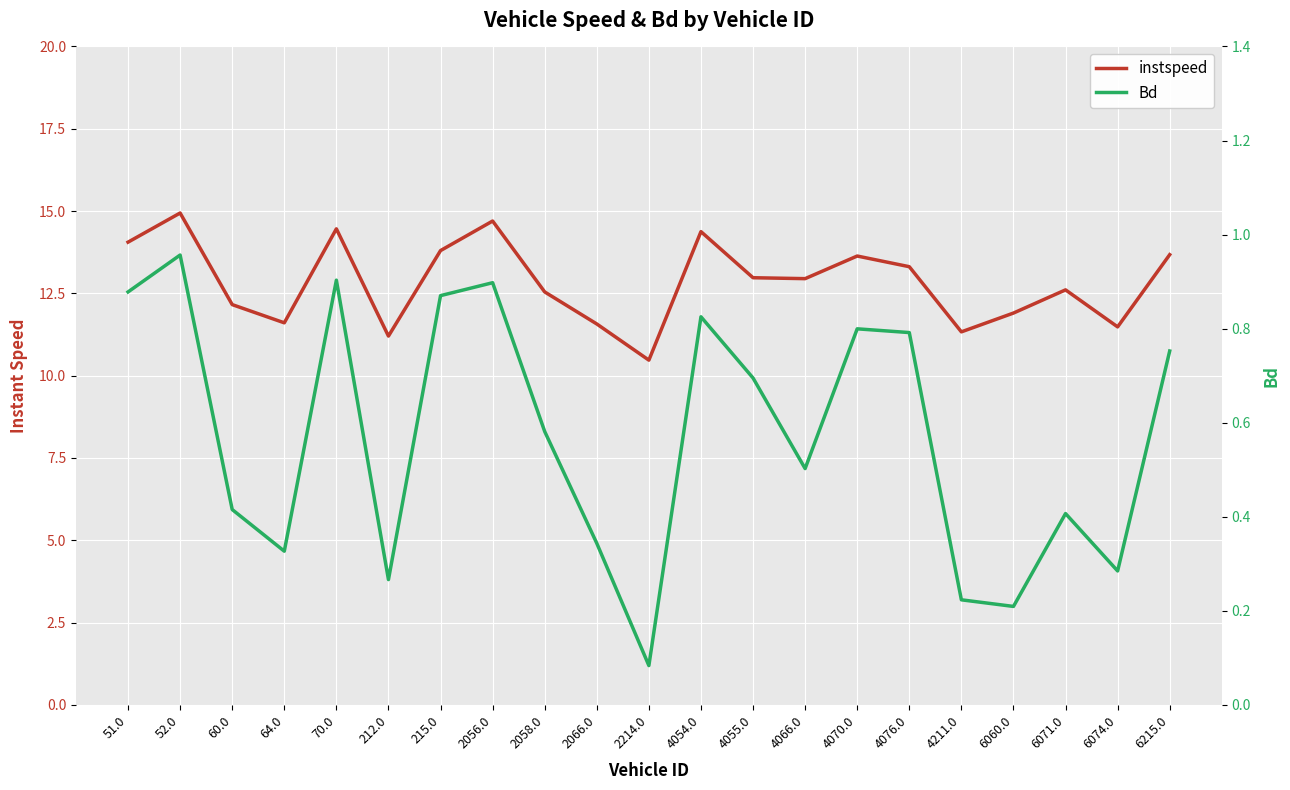

The instspeed series shows 7.0 at 6071.0. True or false?

False